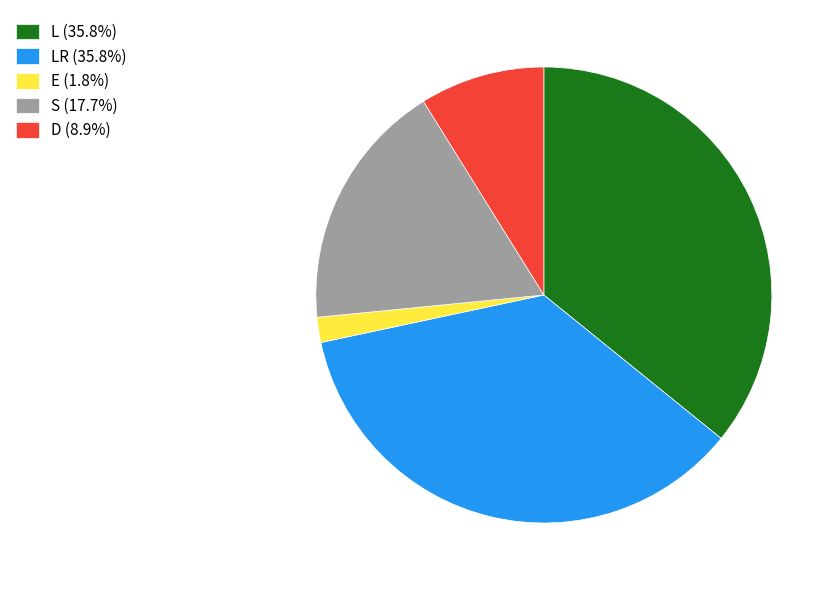

Do L (35.8%) and E (1.8%) together represent more than half of the pie?

No